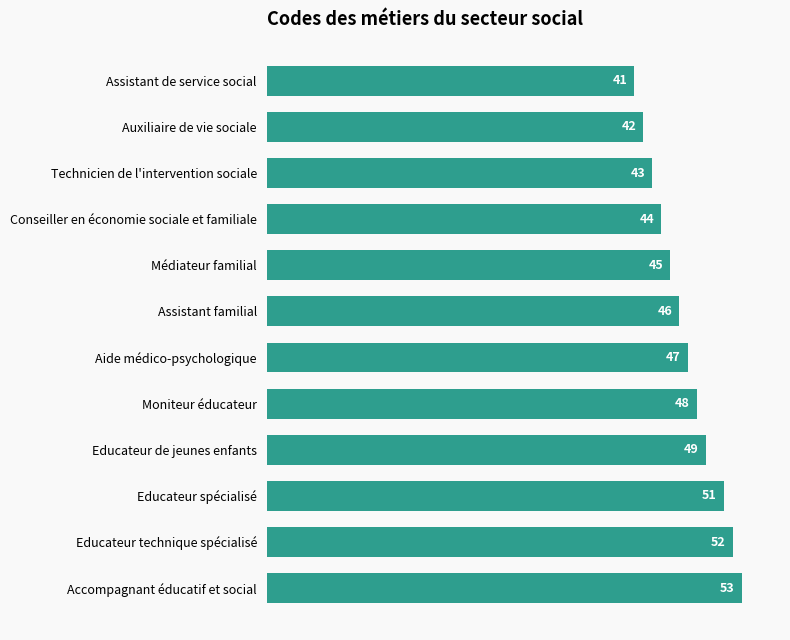

Rank the categories by value from highest to lowest.

Accompagnant éducatif et social, Educateur technique spécialisé, Educateur spécialisé, Educateur de jeunes enfants, Moniteur éducateur, Aide médico-psychologique, Assistant familial, Médiateur familial, Conseiller en économie sociale et familiale, Technicien de l'intervention sociale, Auxiliaire de vie sociale, Assistant de service social